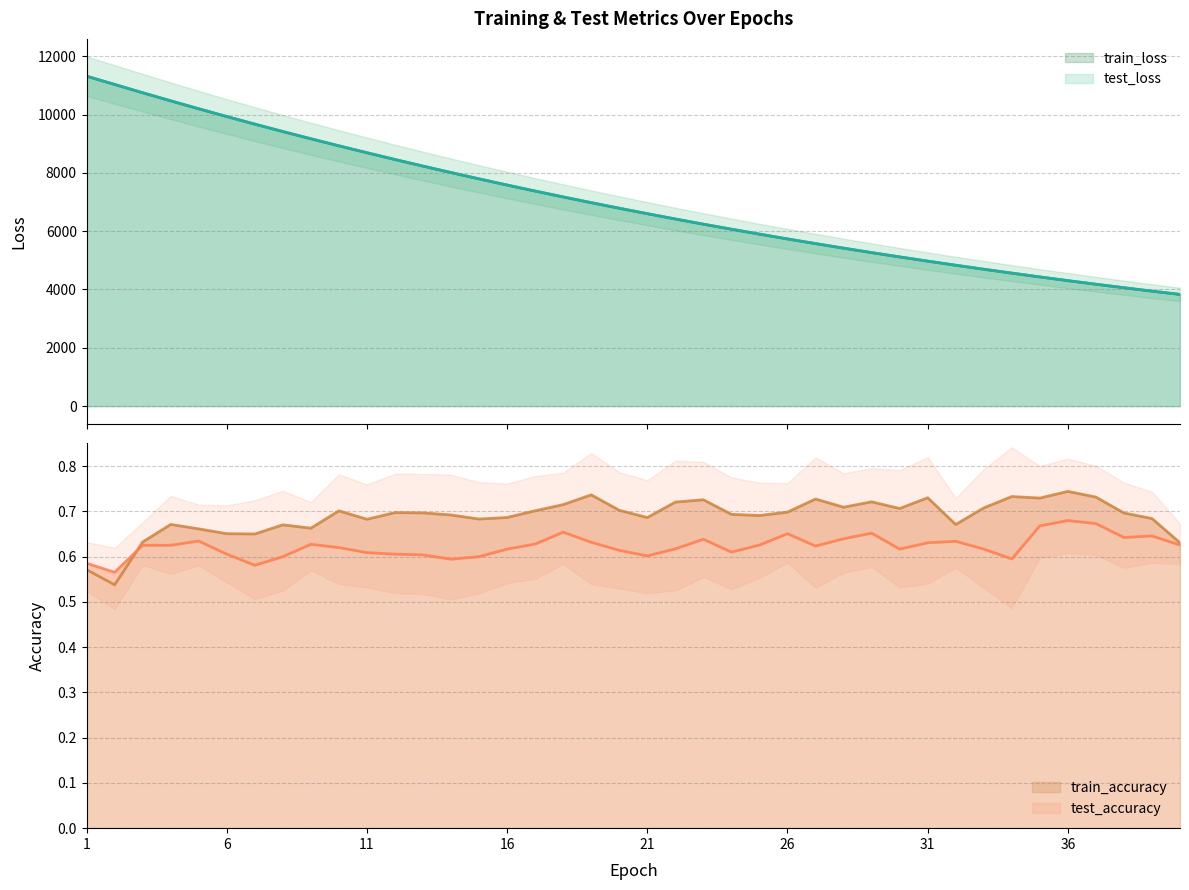

Which series has the largest range (max minus min)?

train_loss